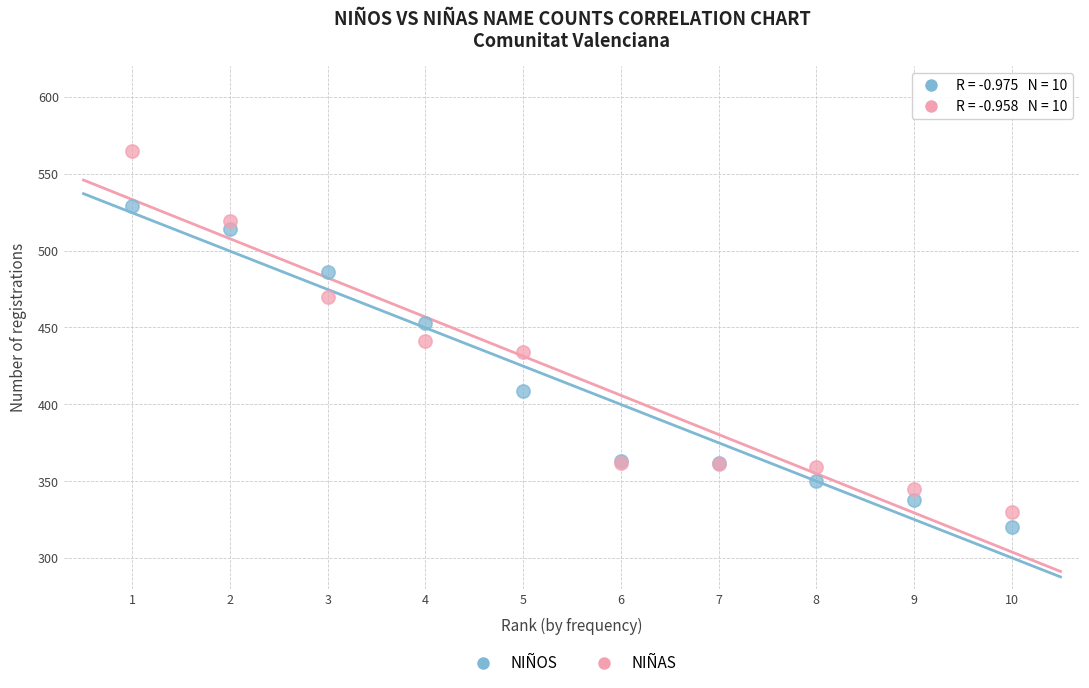

Which series has the widest spread of Y values?

NIÑAS